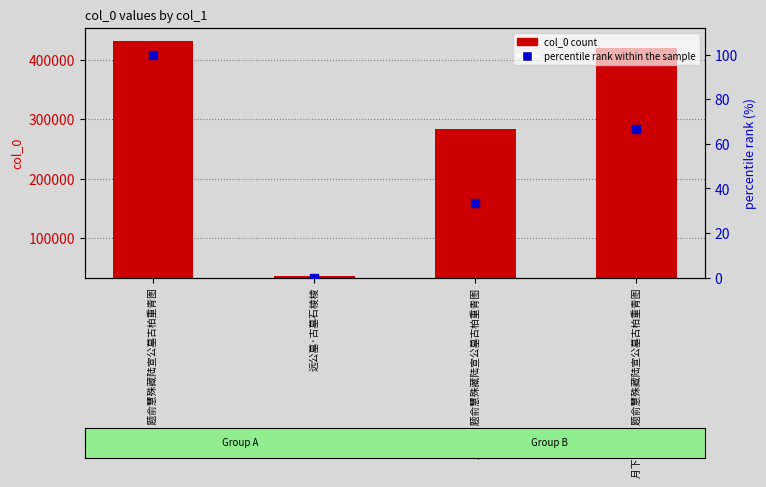

Which series has the largest total across all categories?

col_0 count